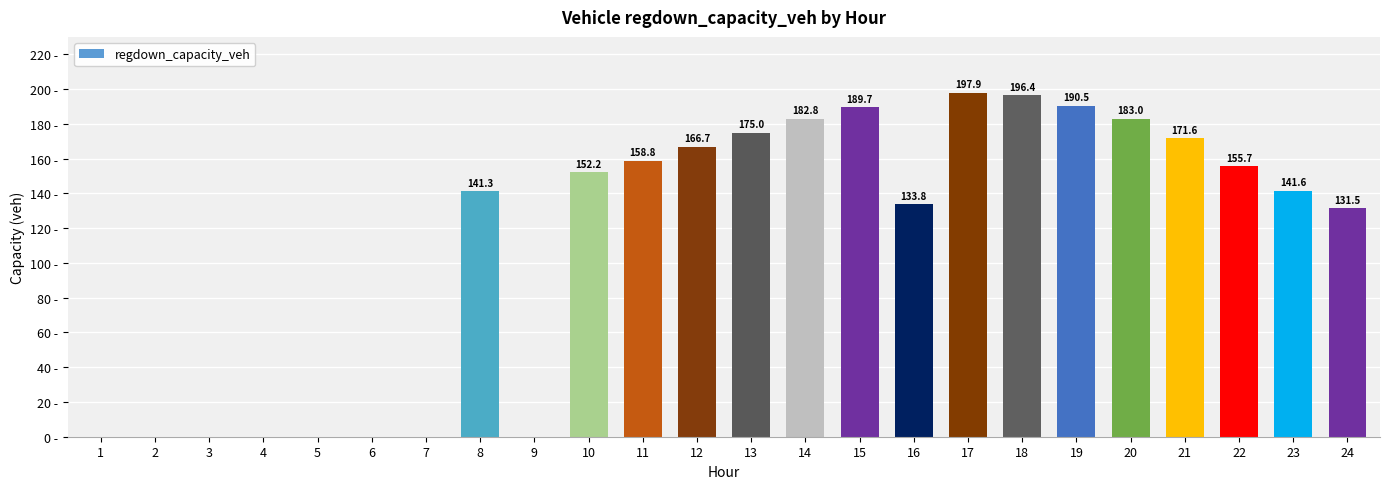

Are the bars grouped side by side (vs. stacked)?

No